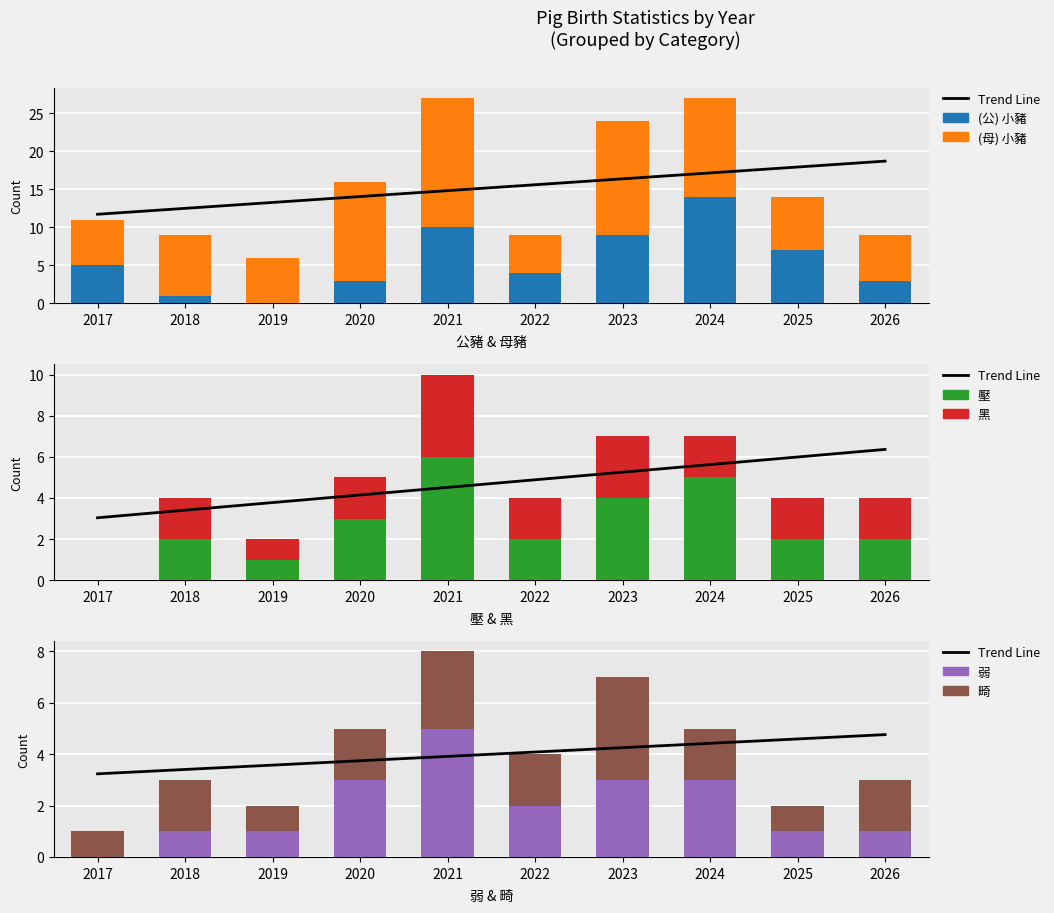

Is the value of (公) 小豬 at 2020 greater than the value of 畸 at 2026?

Yes